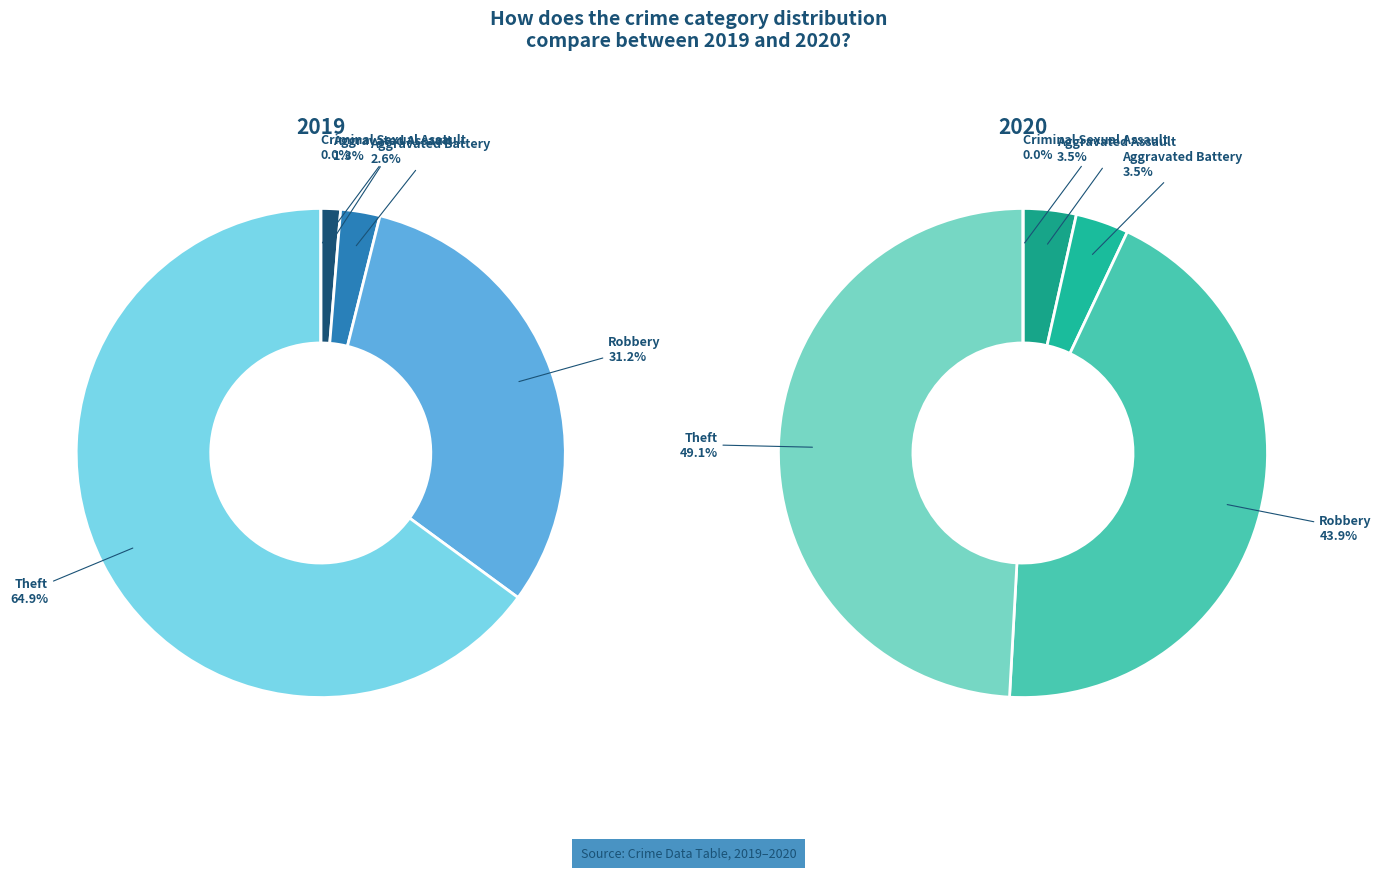

How many slices are in this pie chart?

5